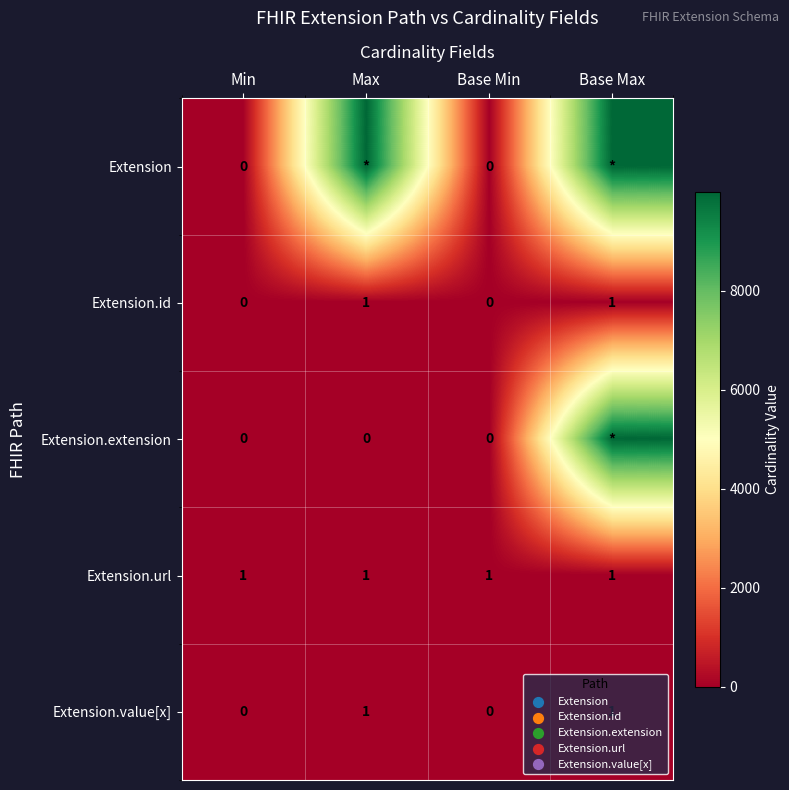

True or false: Extension.value[x] has a value of 2 at Base Max.

False